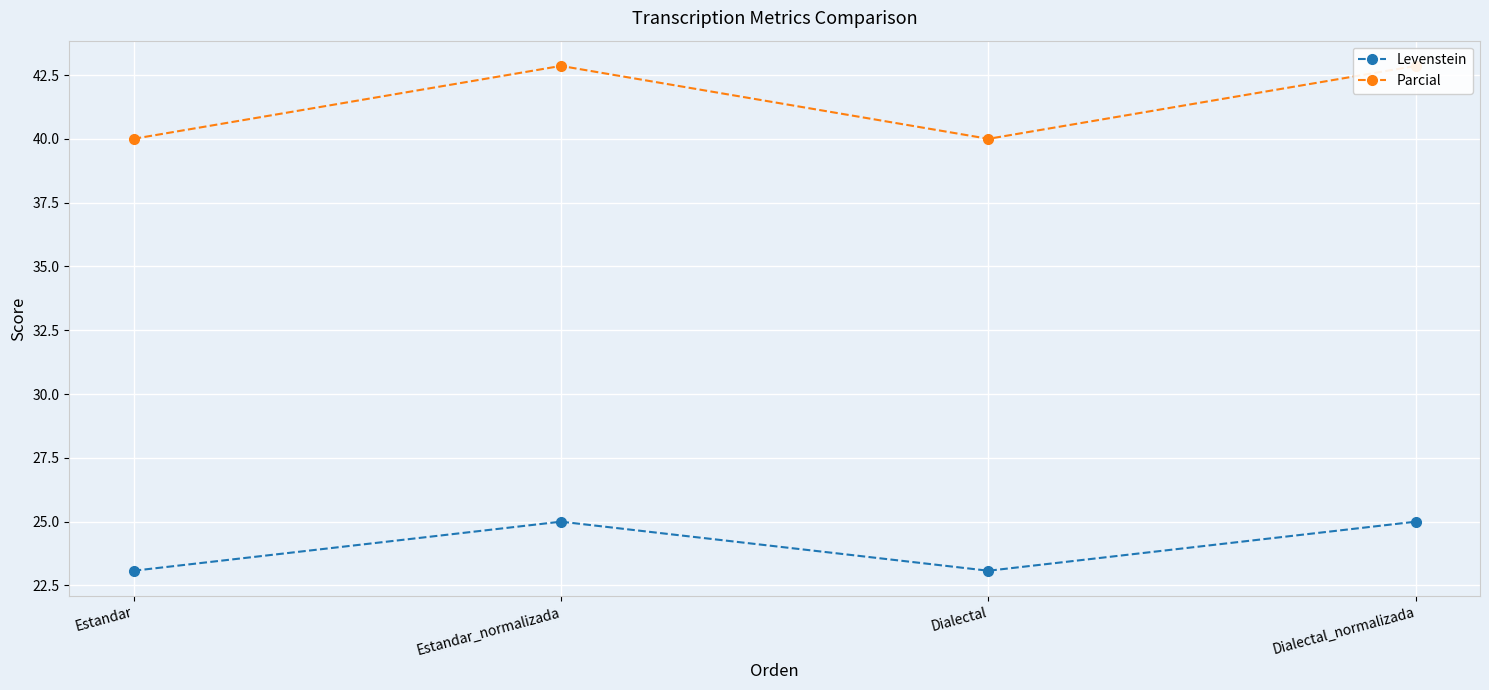

What is the lowest value of the Parcial series?

40.0